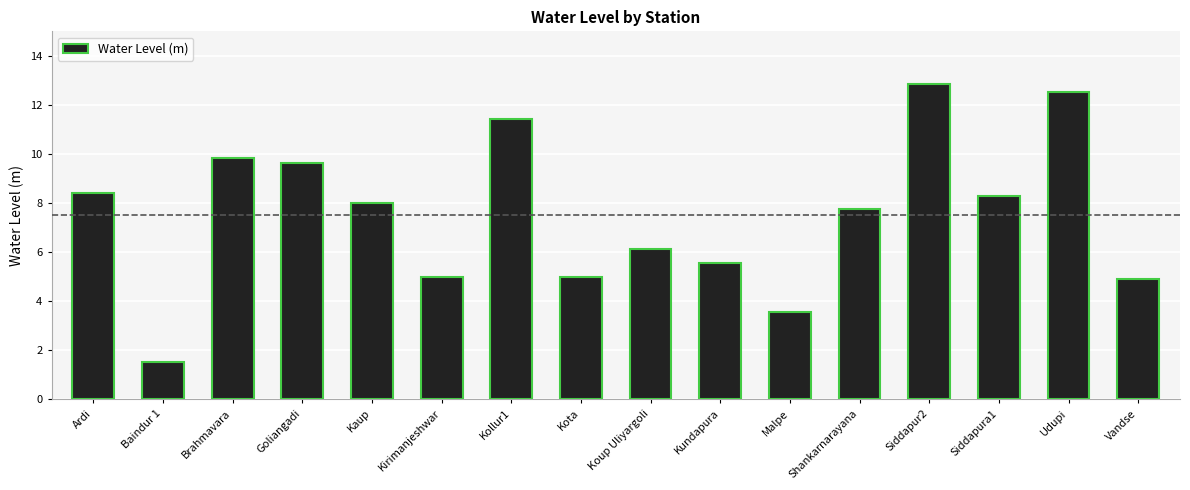

How many values are below 7?

7